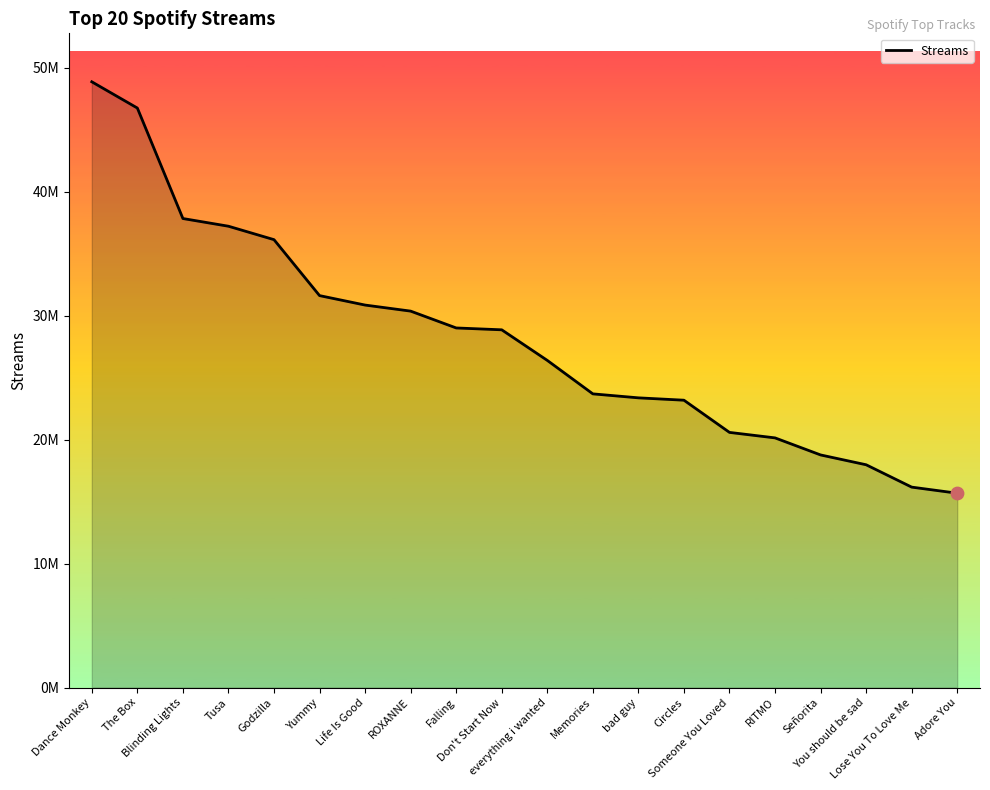

What is the change in value from Someone You Loved to You should be sad?

-2610505